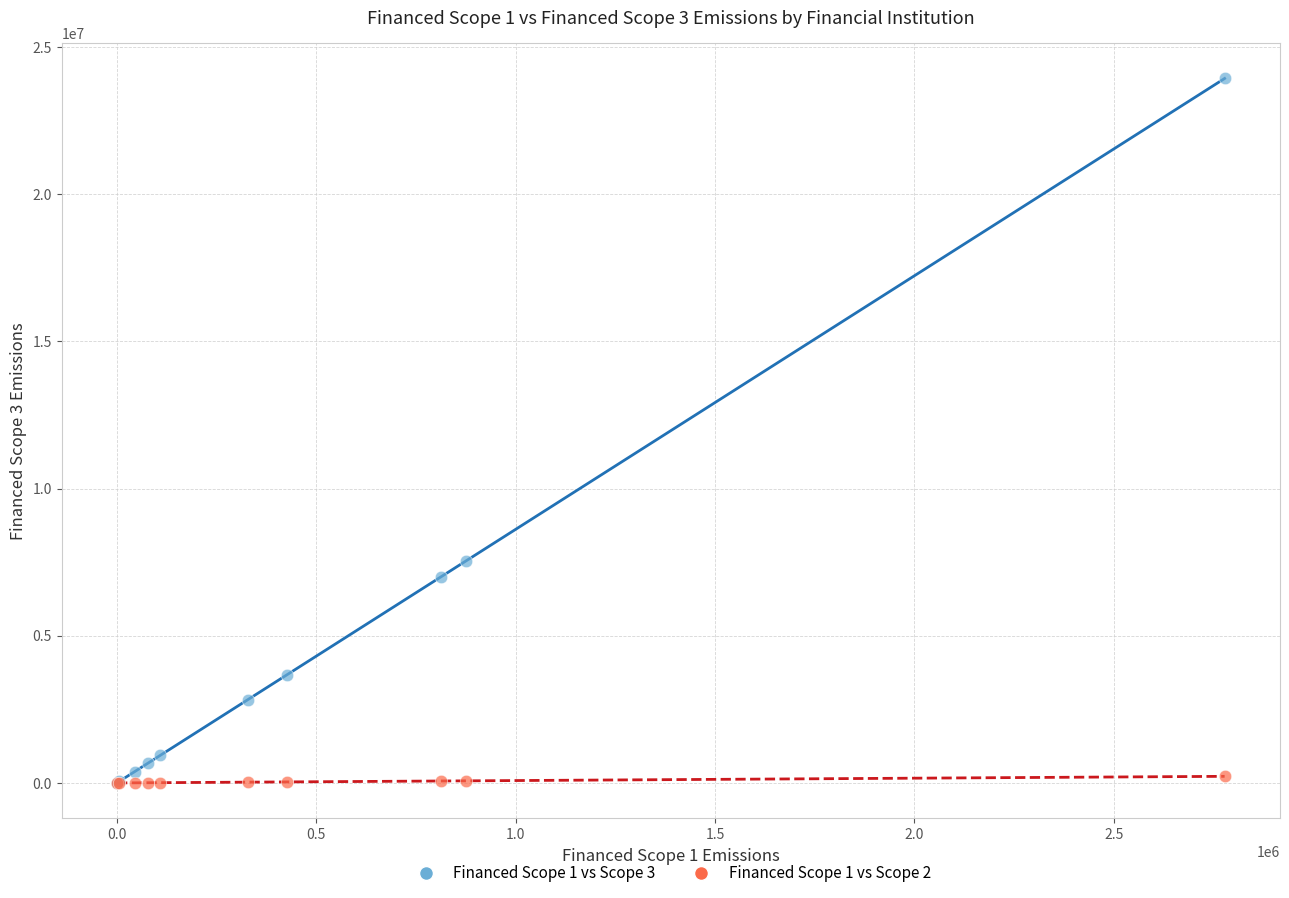

Across all series, what Y value is closest to 11968051?

7538061.2